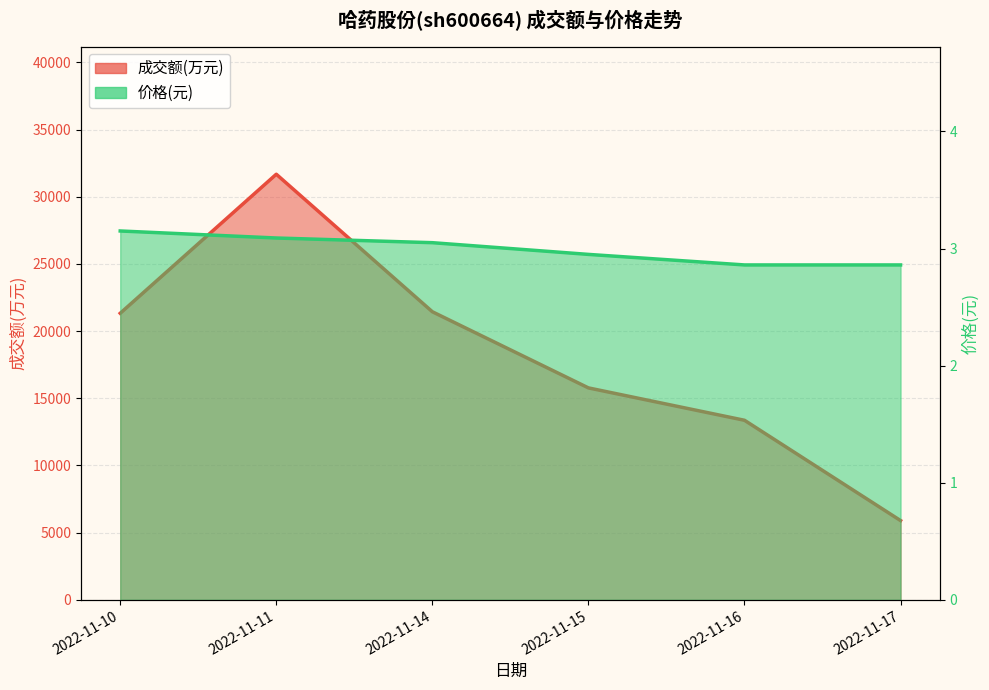

True or false: 成交额(万元) has more than 1 interior local peaks.

False